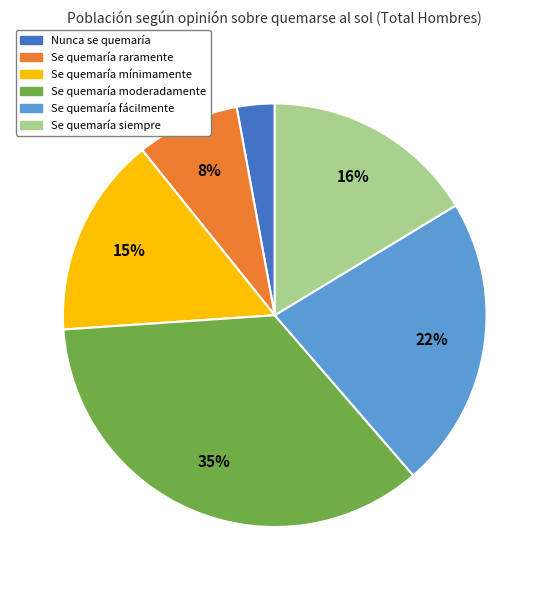

The Se quemaría mínimamente slice represents 15% of the pie. True or false?

True